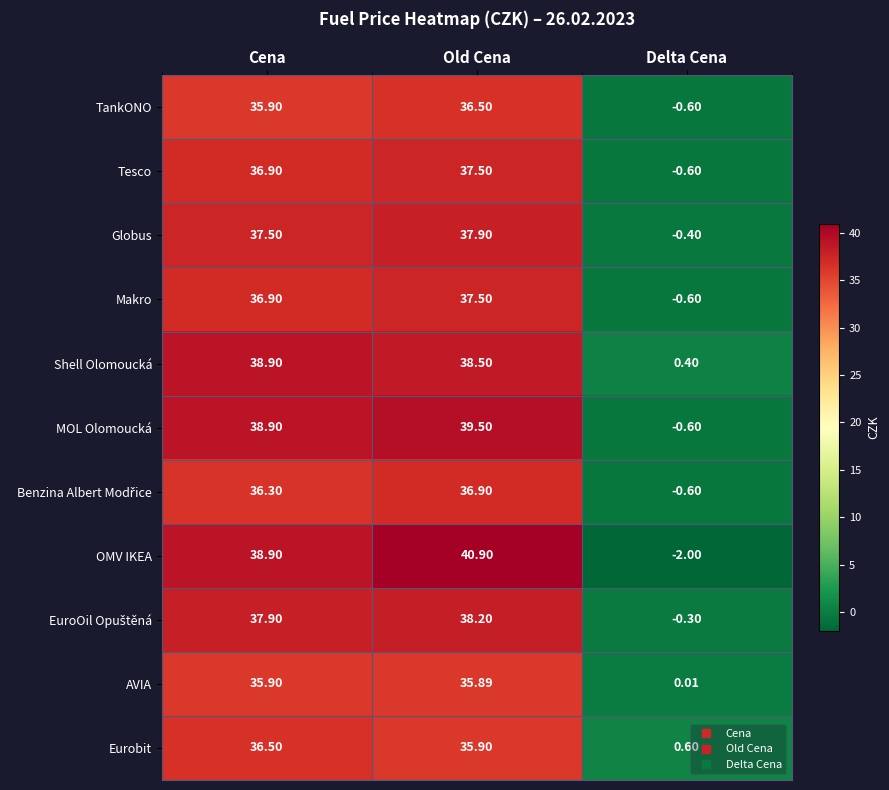

At which label is Tesco closest to 18?

Delta Cena